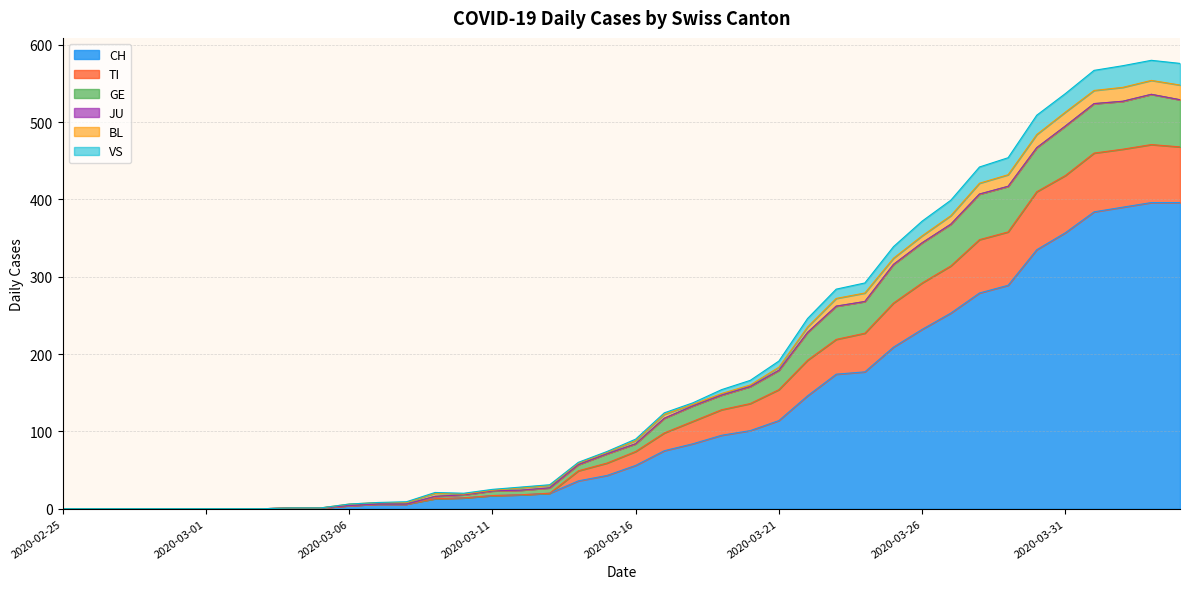

What is the maximum value for CH?

396